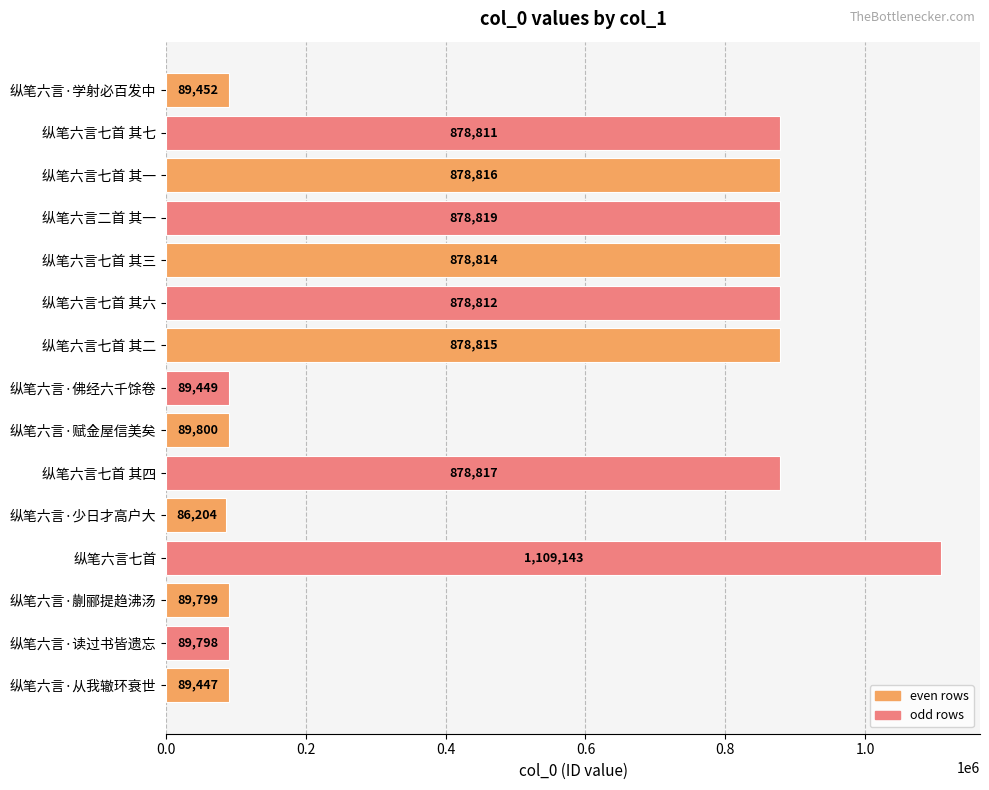

Where is the data nearest to the value 597673?

纵笔六言七首 其七